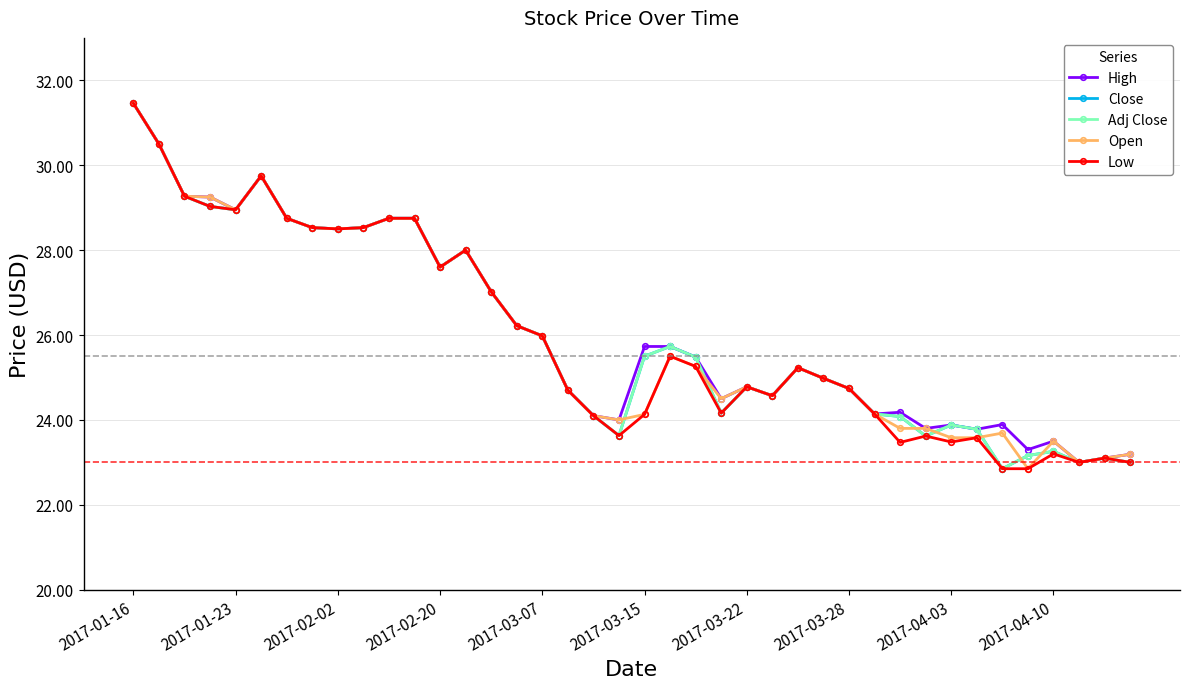

Is this an area chart (filled region under the line)?

No